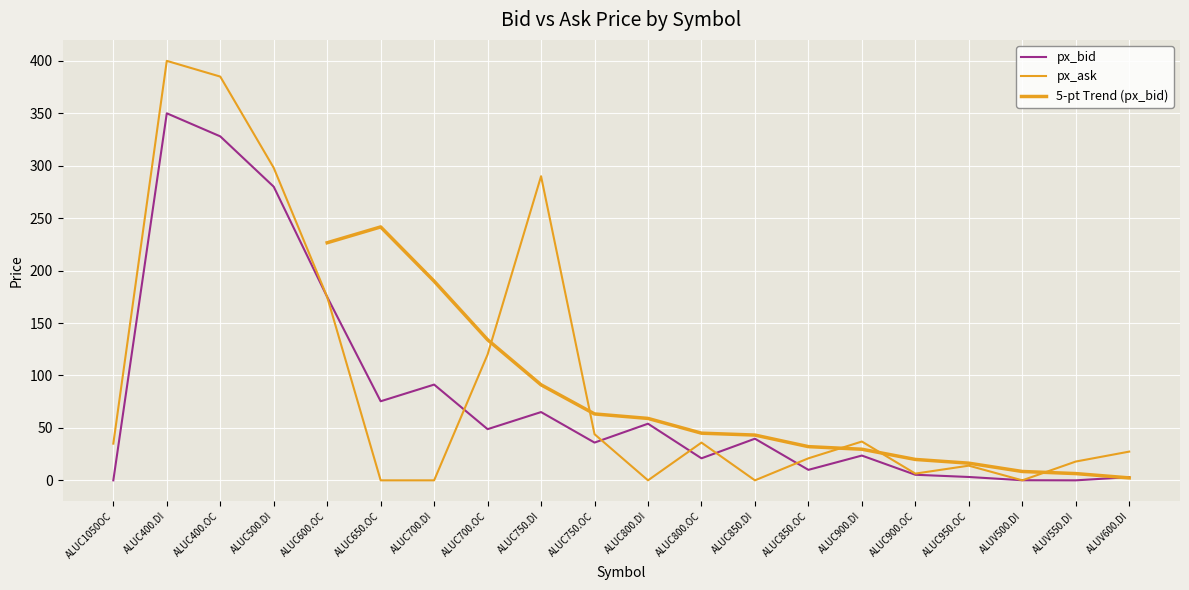

Which label corresponds to the smallest value in the chart?

ALUC1050OC